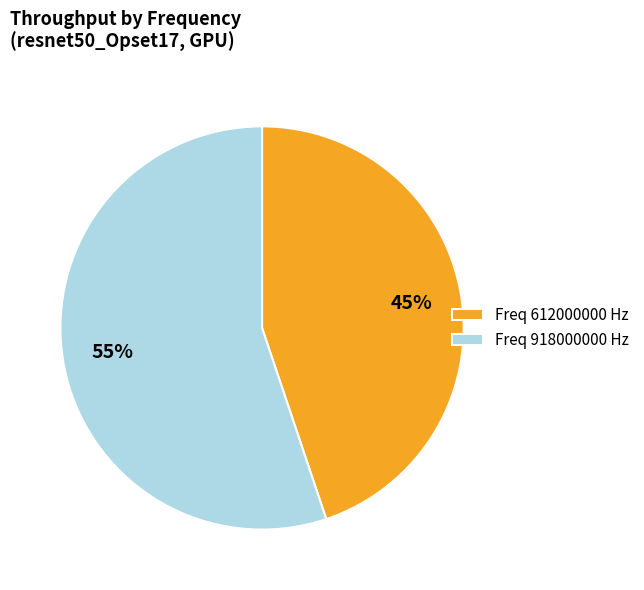

Which category has the biggest portion of the pie?

Freq 918000000 Hz